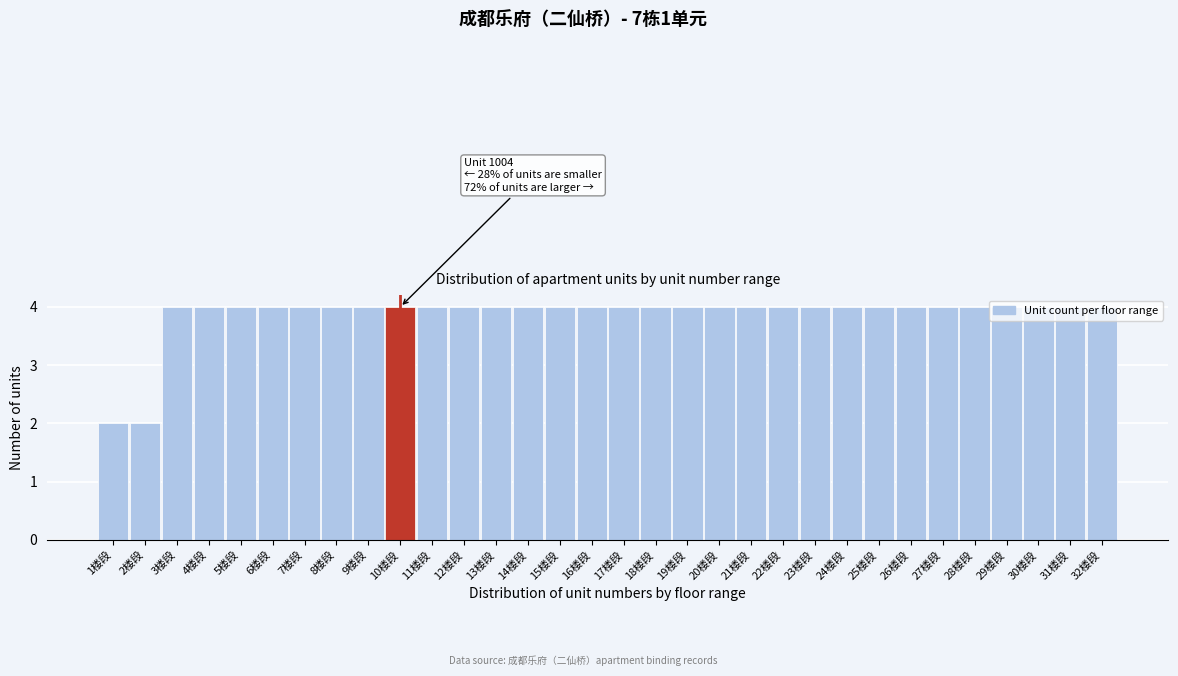

What is the ratio of the value at 26楼段 to the value at 11楼段?

1.0